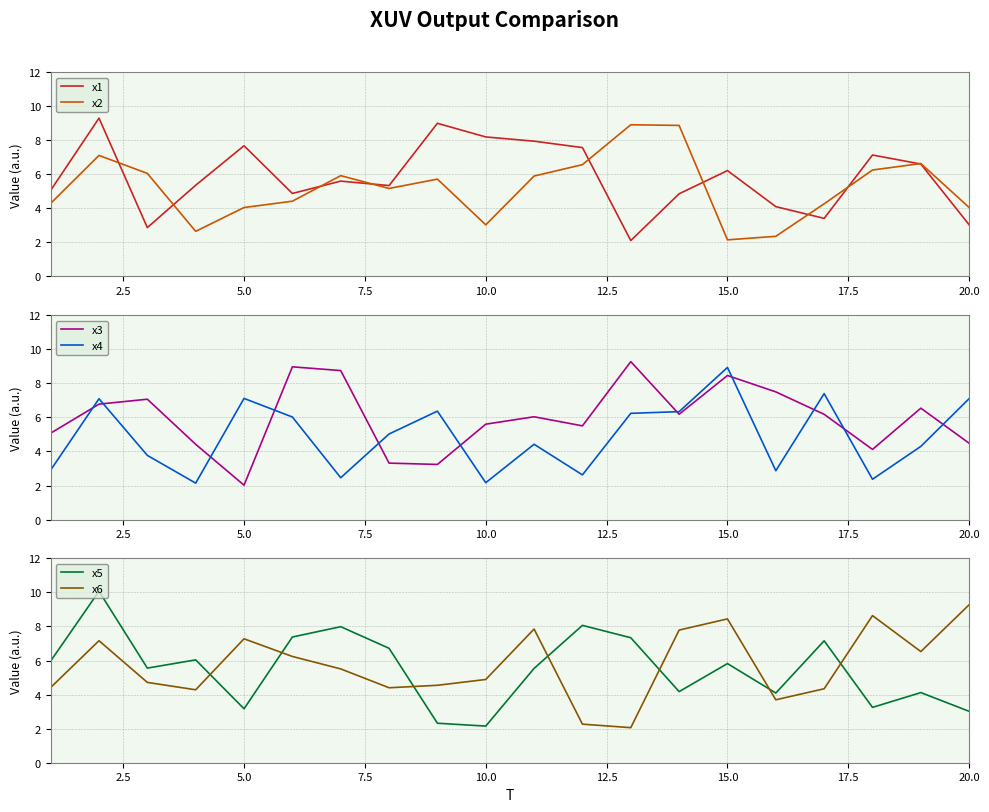

Reading right to left, extract all data points from this chart.

x1: 3.0	6.6	7.1	3.4	4.1	6.2	4.9	2.1	7.6	7.9	8.2	9.0	5.3	5.6	4.9	7.7	5.4	2.9	9.3	5.1
x2: 4.0	6.6	6.2	4.3	2.4	2.1	8.9	8.9	6.6	5.9	3.0	5.7	5.2	5.9	4.4	4.0	2.6	6.0	7.1	4.3
x3: 4.5	6.5	4.1	6.2	7.5	8.5	6.2	9.3	5.5	6.0	5.6	3.2	3.3	8.7	9.0	2.0	4.4	7.1	6.8	5.1
x4: 7.1	4.3	2.4	7.4	2.9	8.9	6.3	6.2	2.6	4.4	2.2	6.4	5.0	2.5	6.0	7.1	2.1	3.8	7.1	2.9
x5: 3.0	4.1	3.2	7.2	4.1	5.8	4.2	7.3	8.1	5.5	2.1	2.3	6.7	8.0	7.4	3.2	6.0	5.6	10.1	6.0
x6: 9.3	6.5	8.6	4.3	3.7	8.4	7.8	2.1	2.3	7.8	4.9	4.5	4.4	5.5	6.2	7.3	4.3	4.7	7.2	4.4